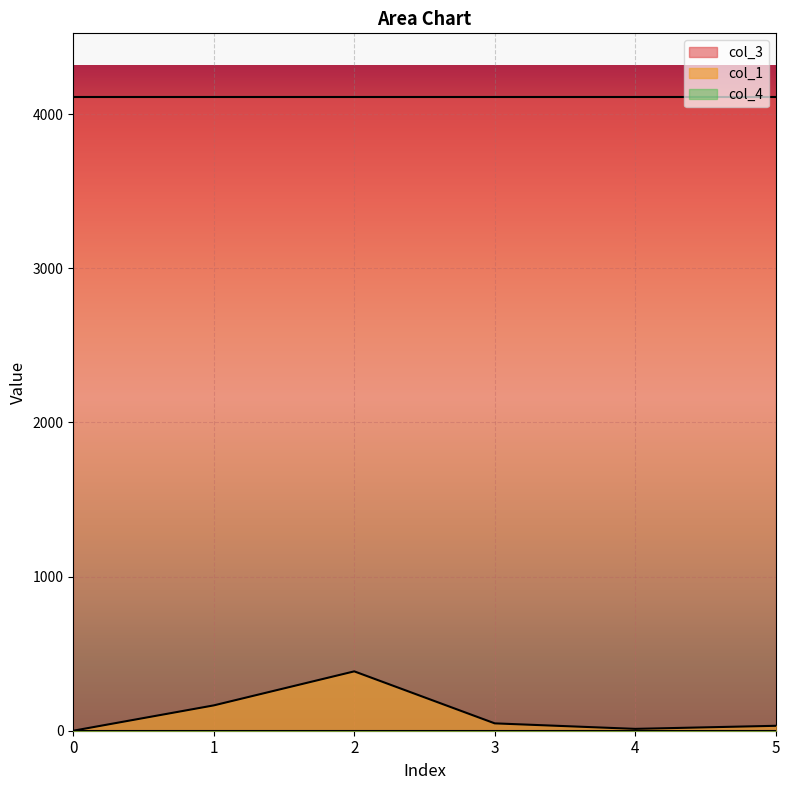

The col_1 series shows 22.7 at 3. True or false?

False